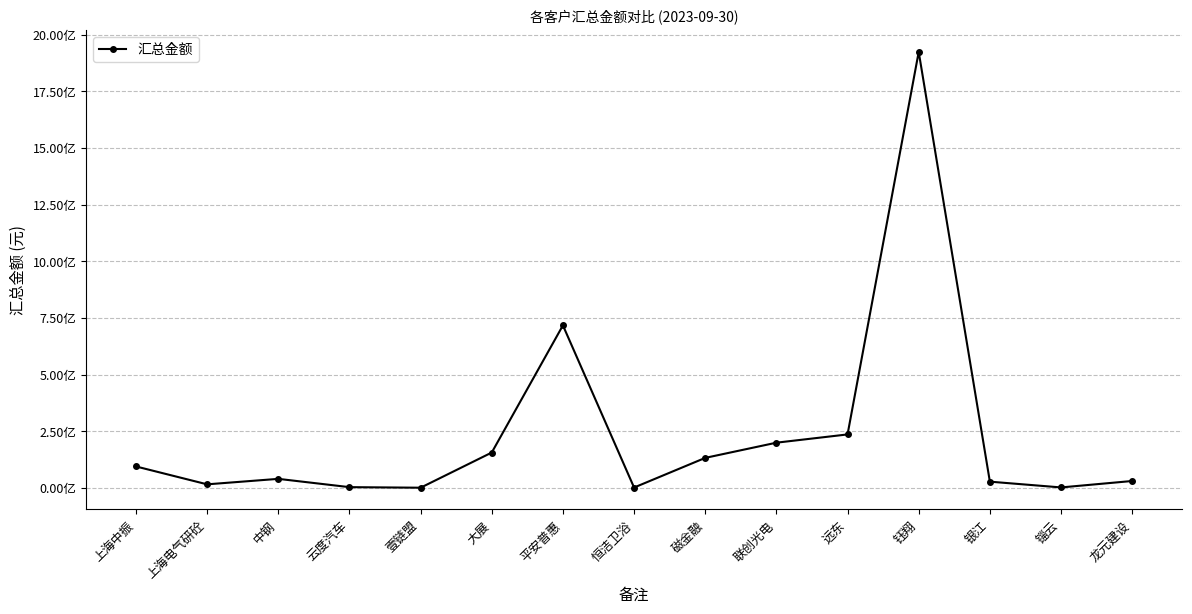

Is it true that the value at 恒洁卫浴 is 1978135.4?

True